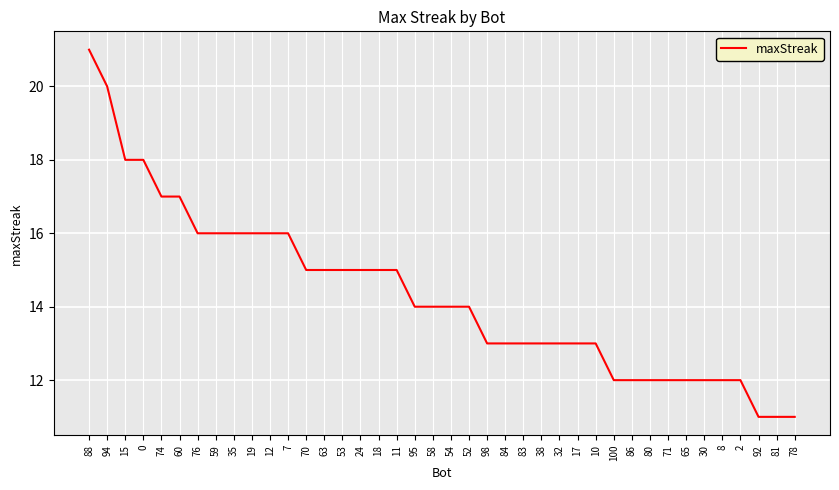

Approximately how many times larger is the value at 24 compared to 52?

1.1